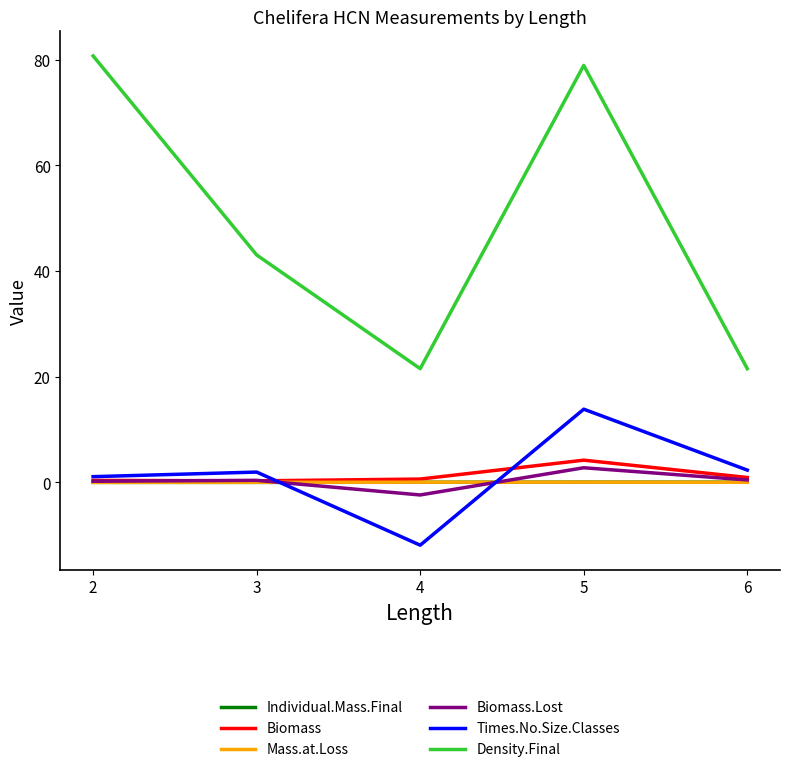

True or false: Individual.Mass.Final and Density.Final cross at least once.

False